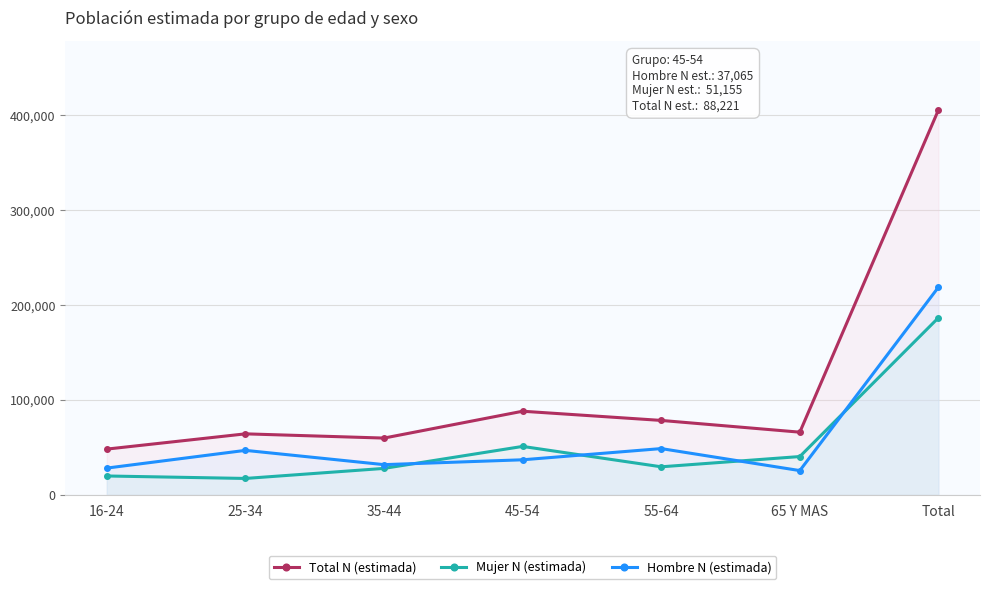

The Mujer N (estimada) series shows 12303 at 16-24. True or false?

False